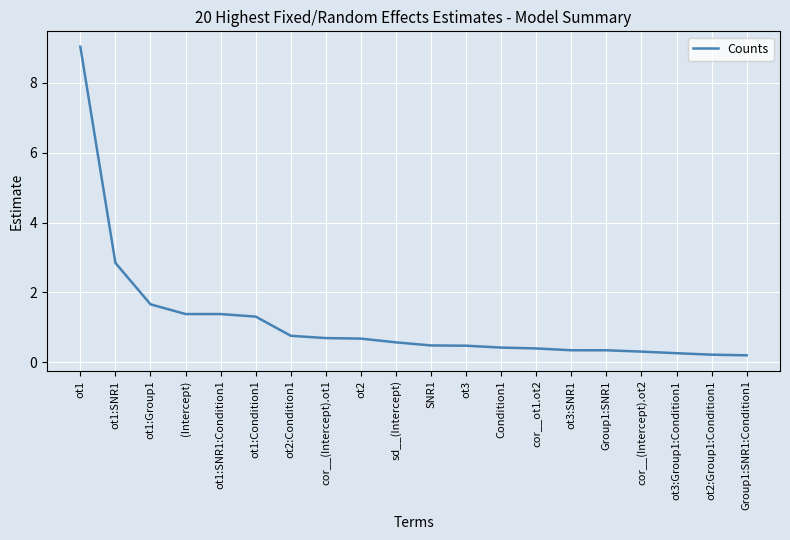

Read the value at ot1:Condition1.

1.3